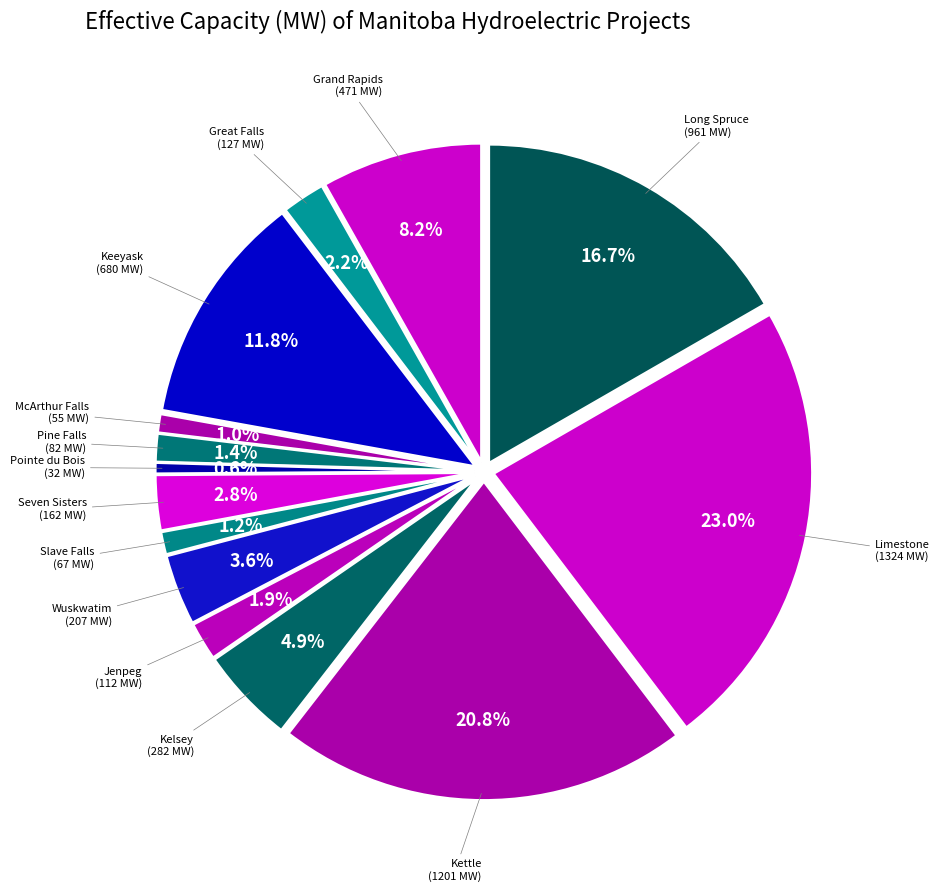

What is the smallest slice in the pie chart?

Pointe du Bois